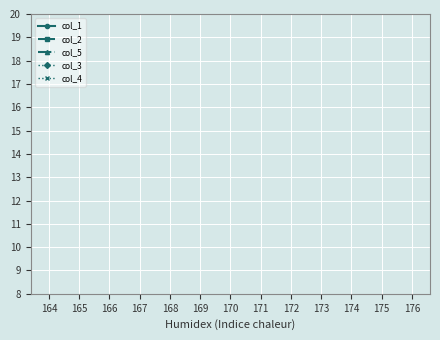

What are all the series names shown in the legend?

col_1, col_2, col_5, col_3, col_4